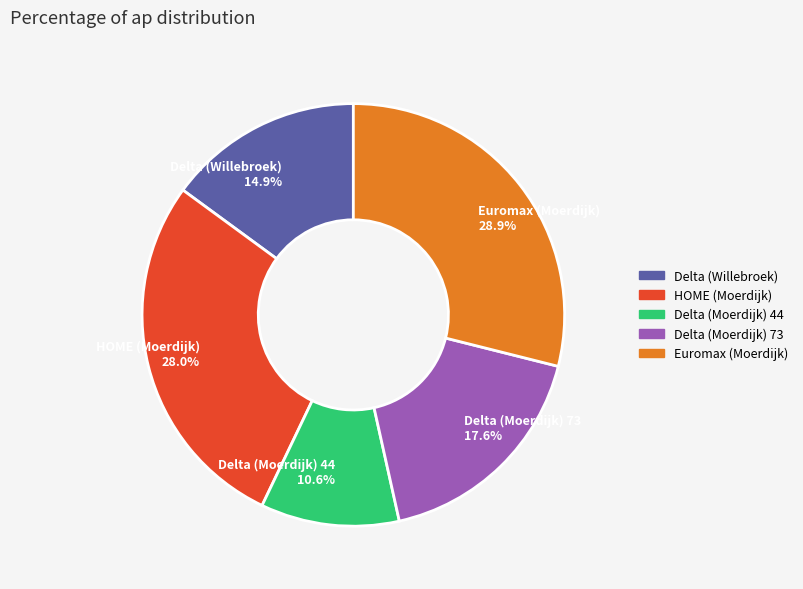

Approximately how many times larger is the value at Delta (Willebroek) compared to Delta (Moerdijk) 44?

1.4